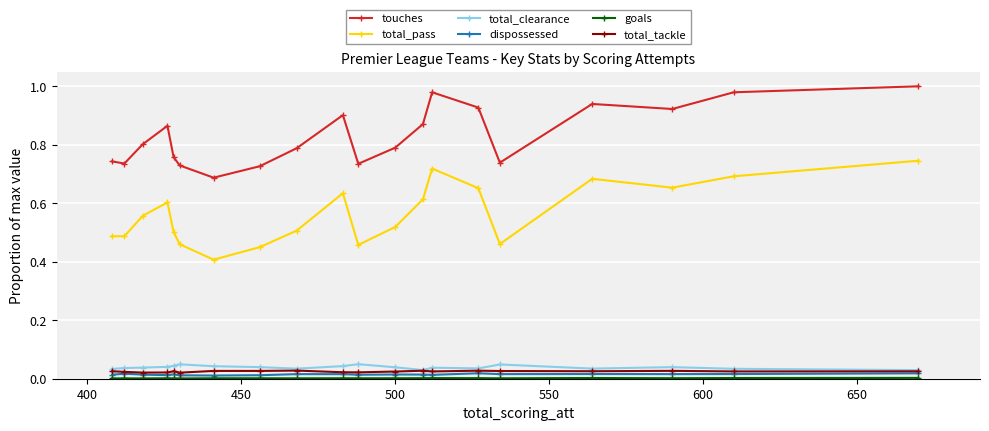

How many lines are shown in the chart?

6